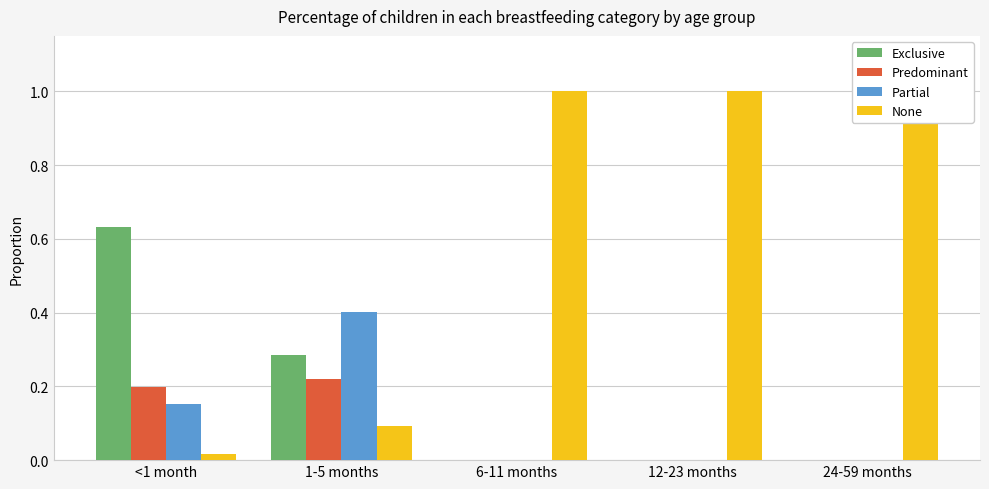

What is the label of the 2nd bar from the left?

1-5 months